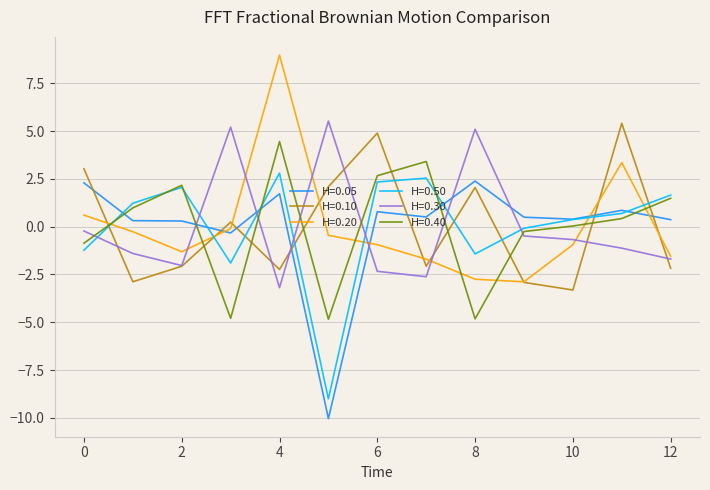

After their last crossing, which series has the higher values: H=0.40 or H=0.30?

H=0.40